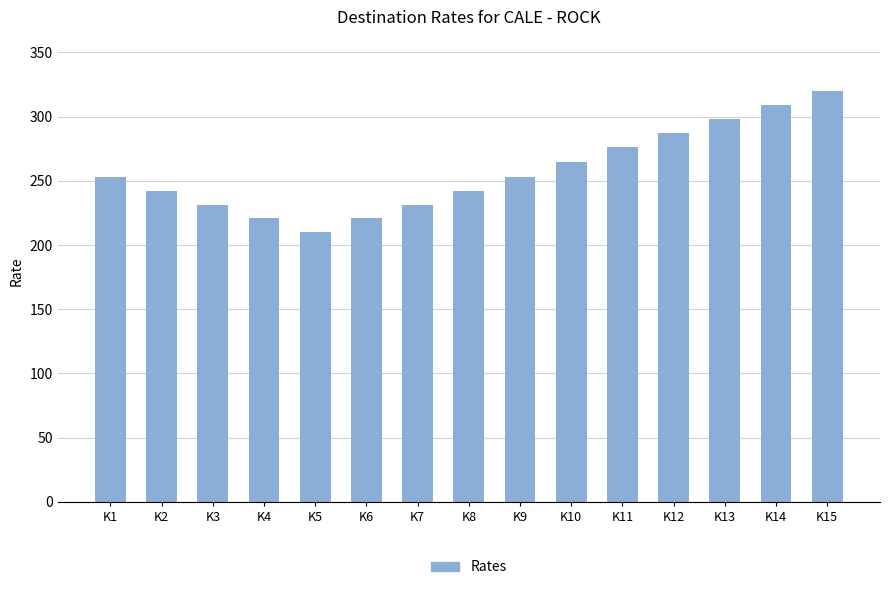

What is the sum of the values at K13 and K3?

529